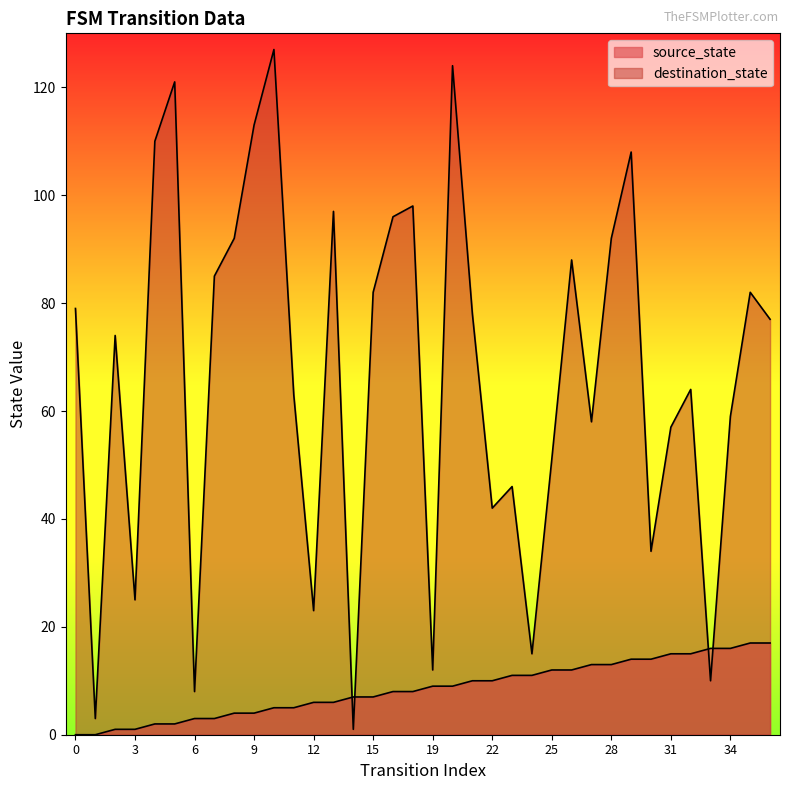

What is the value of the destination_state point at the 33rd from the left?

10